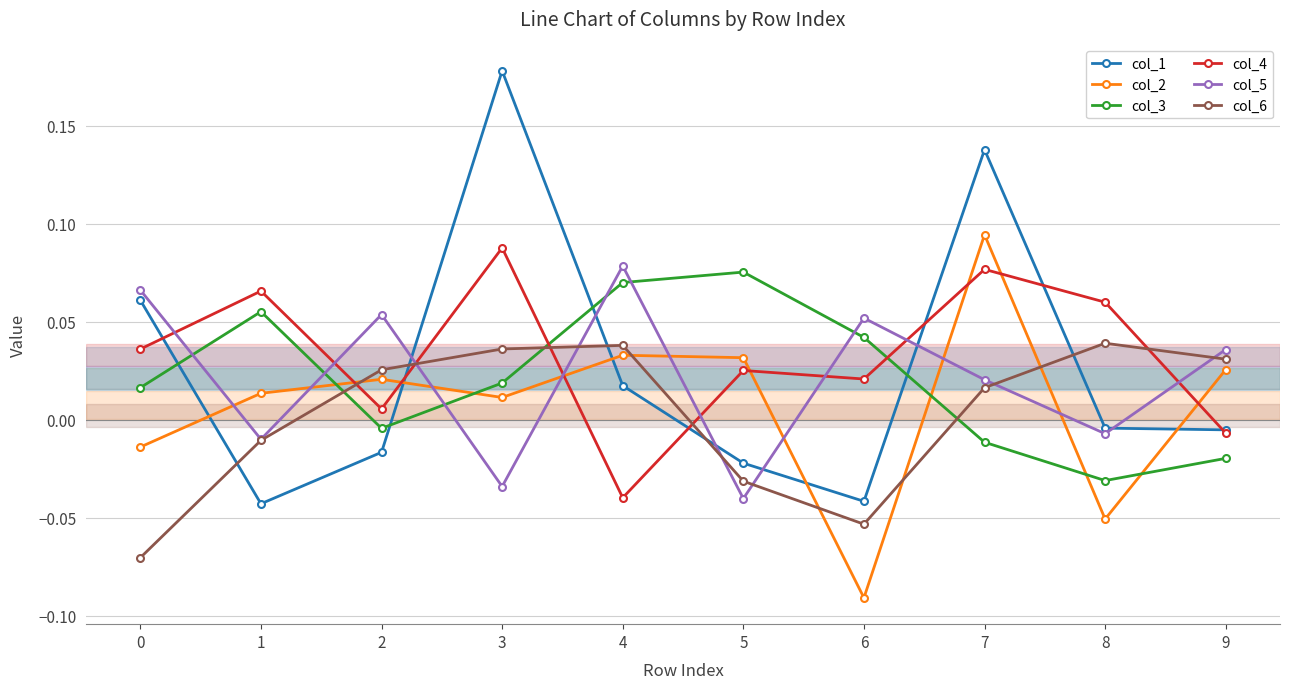

Does the chart have visible grid lines?

Yes